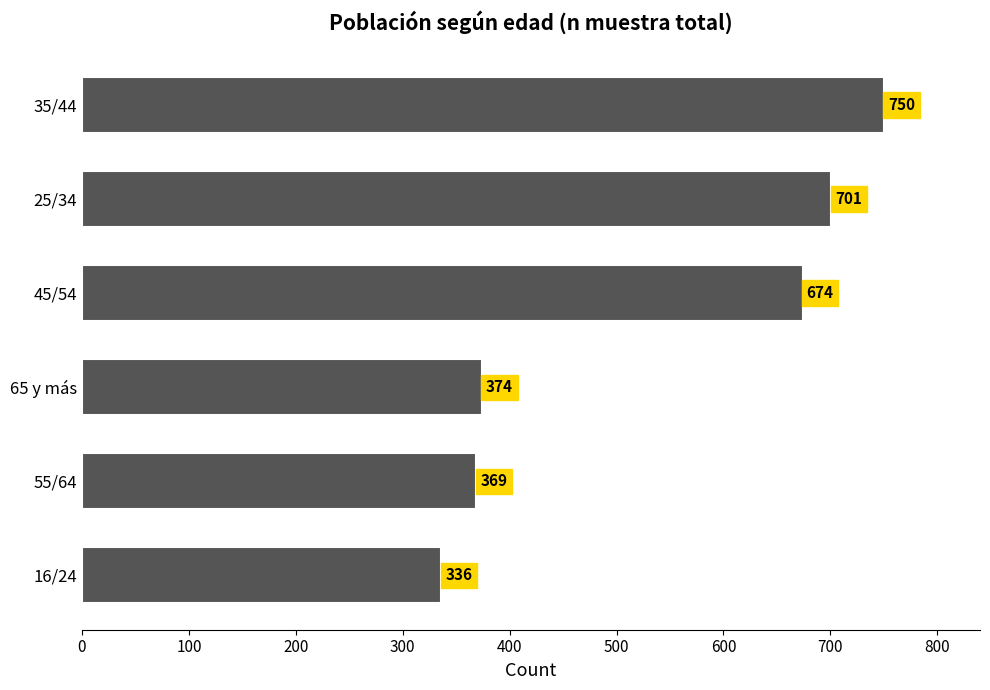

Reading bottom to top, what are all the values shown in this chart?

336	369	374	674	701	750